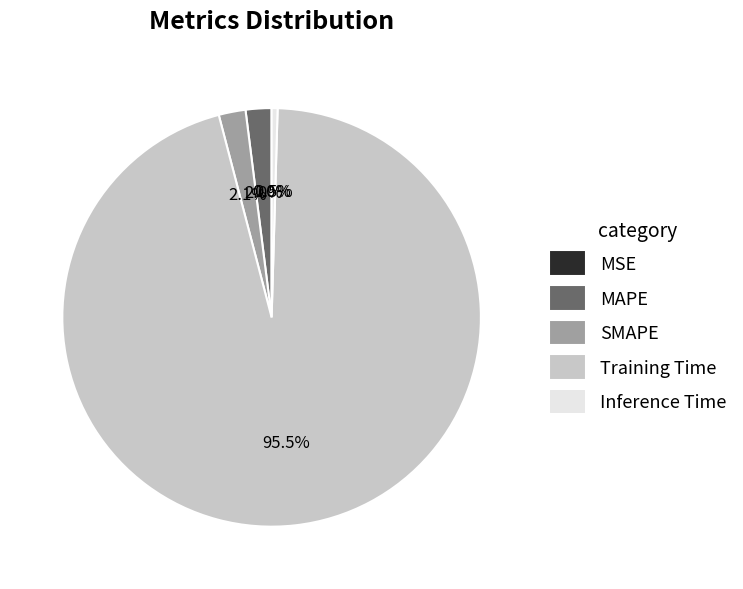

Combined, do Inference Time and MAPE account for over 50%?

No